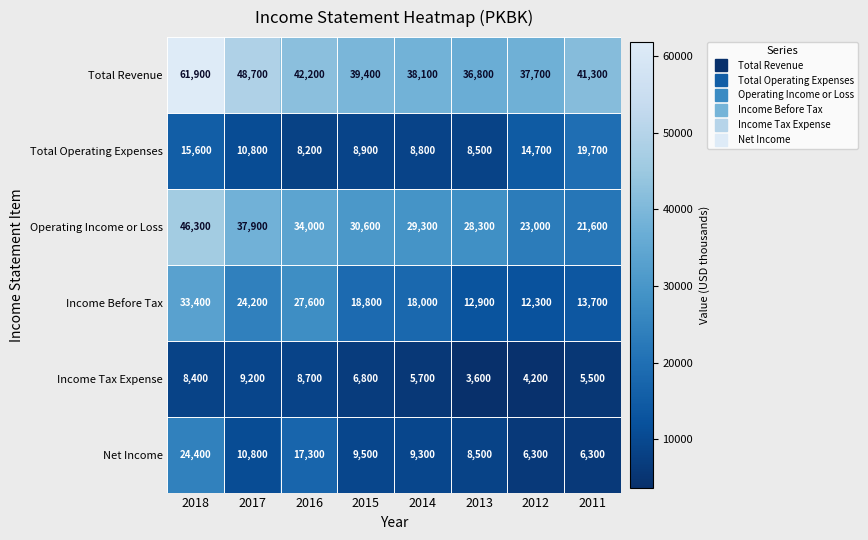

At which category does the chart reach its peak across all series?

2018